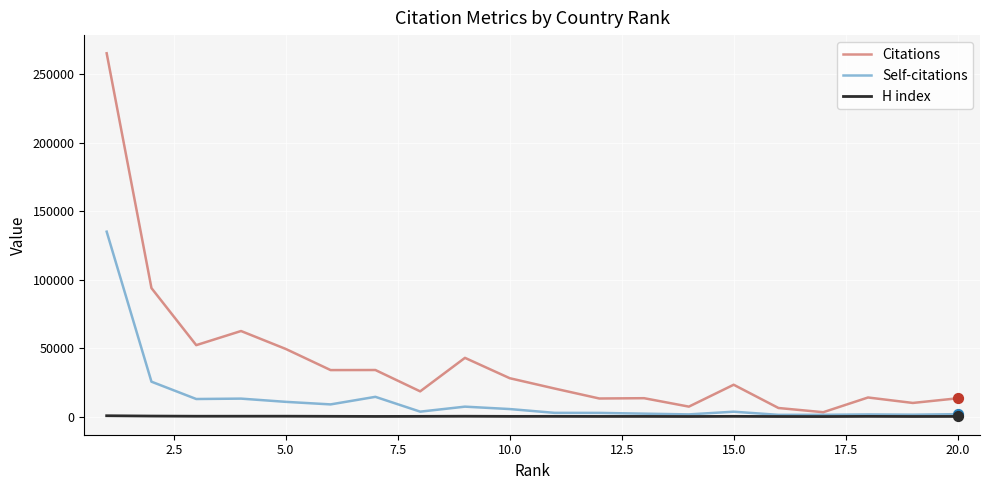

Which series has the largest total across all categories?

Citations